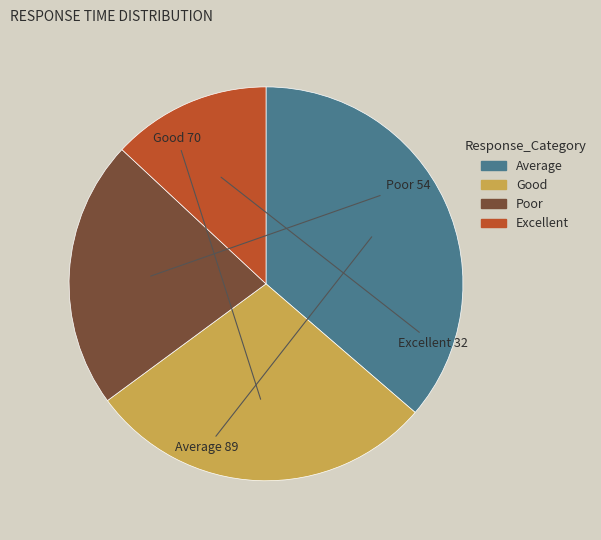

Combined, do Poor and Good account for over 50%?

Yes